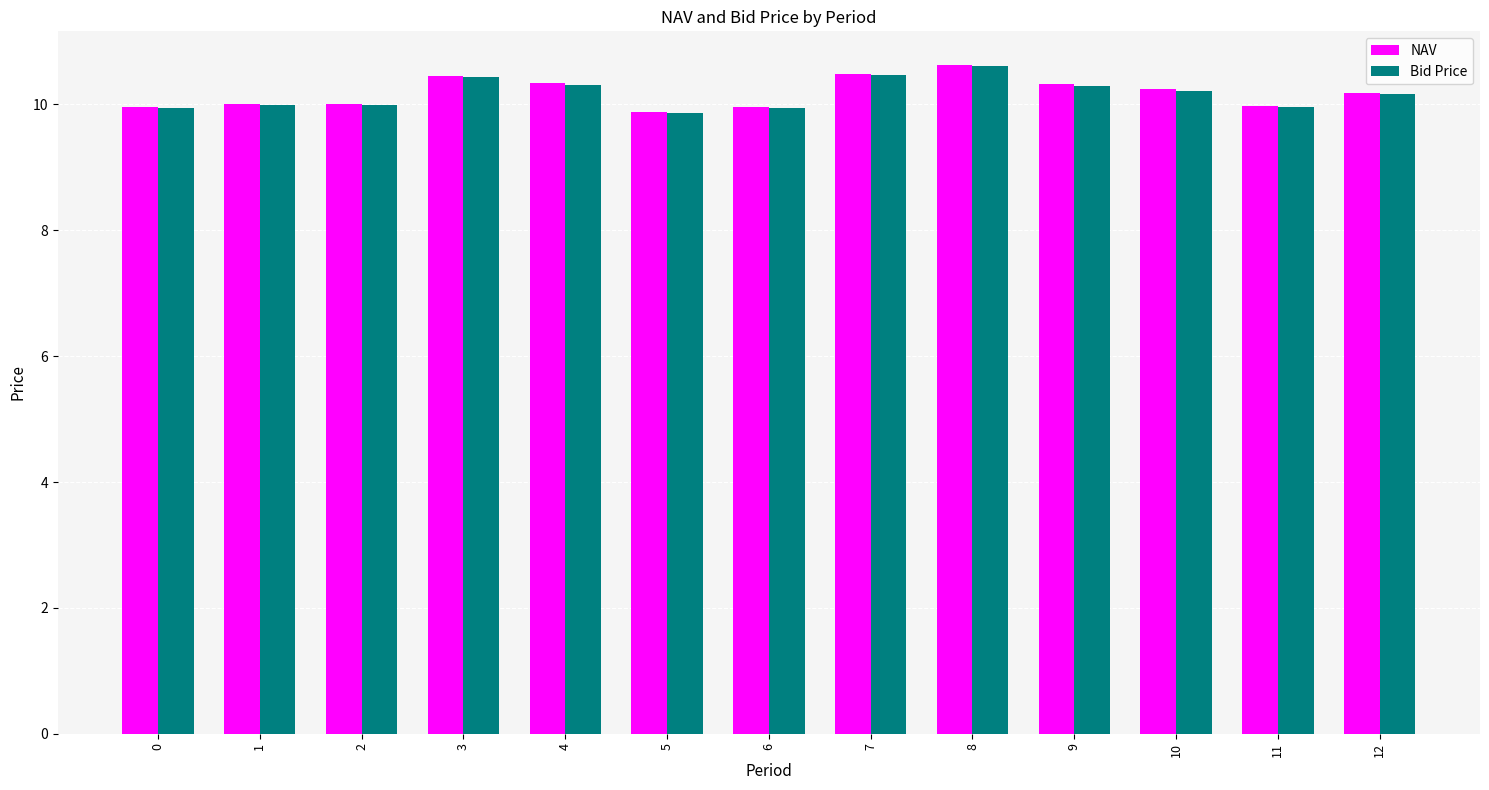

Is the value of Bid Price at 10 greater than the value of NAV at 7?

No